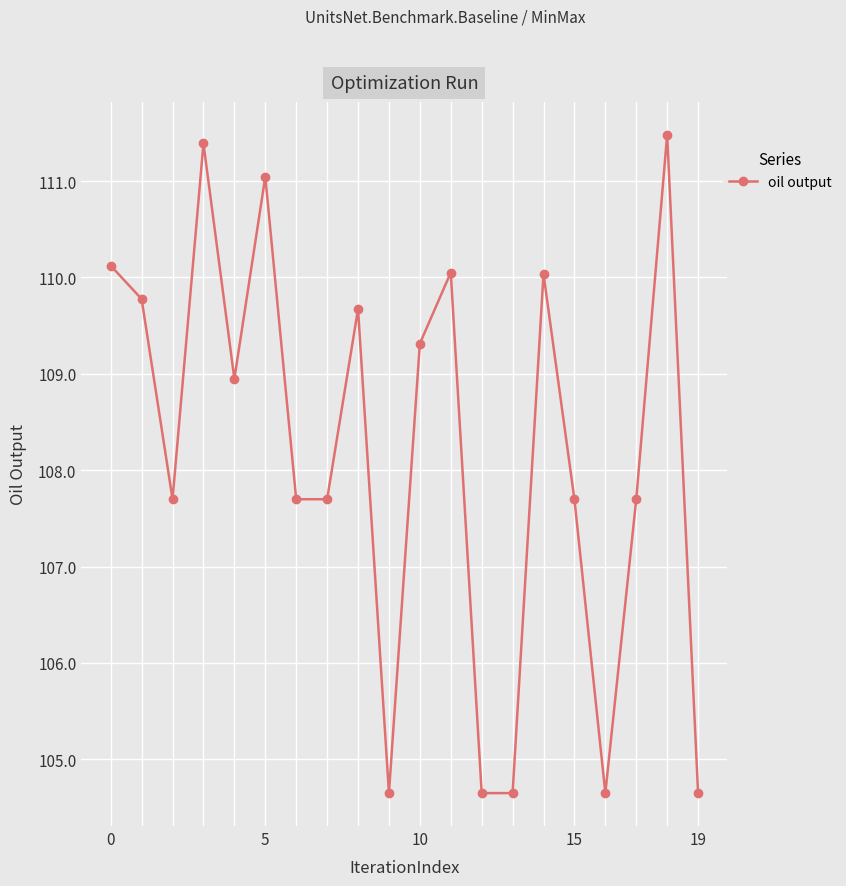

How many interior local peaks (higher than both neighbors) does the data have?

6